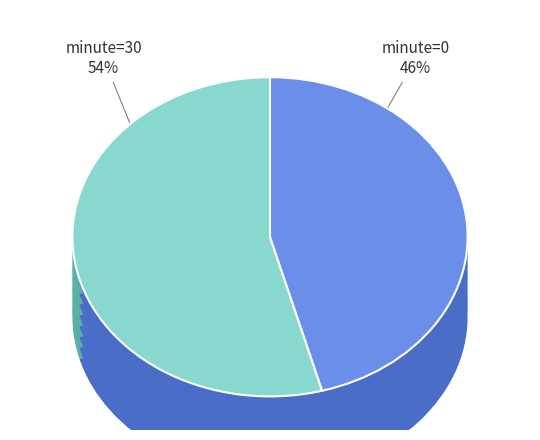

What is the total percentage of minute=0 and minute=30?

100.0%